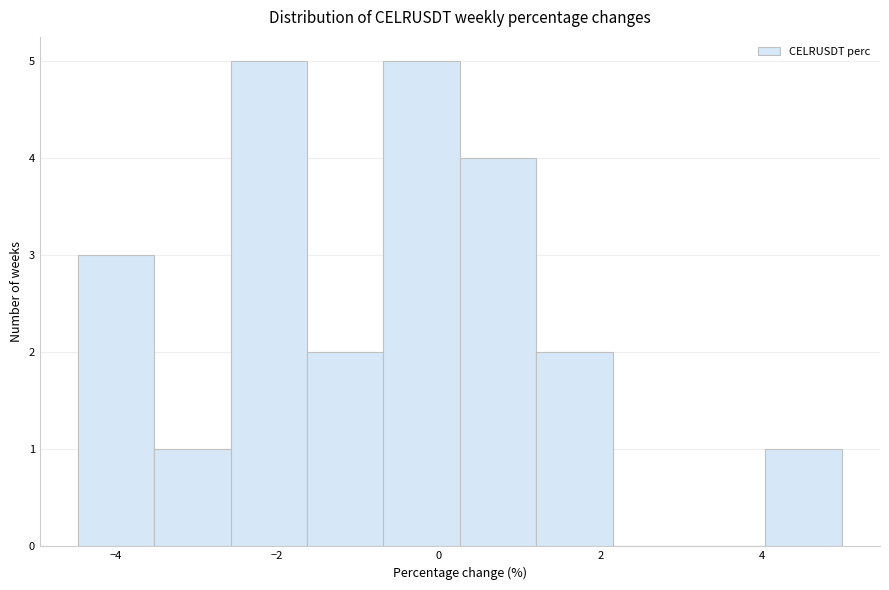

Reading left to right, list every bar in this chart as the range it spans on the x-axis followed by its height. Neither the bar edges nor the heights are printed on the chart, so give them approximately, as read against the axes.

-4.4 to -3.6: 3
-3.6 to -2.6: 1
-2.6 to -1.6: 5
-1.6 to -0.6: 2
-0.6 to 0.2: 5
0.2 to 1.2: 4
1.2 to 2.2: 2
2.2 to 3.0: 0
3.0 to 4.0: 0
4.0 to 5.0: 1